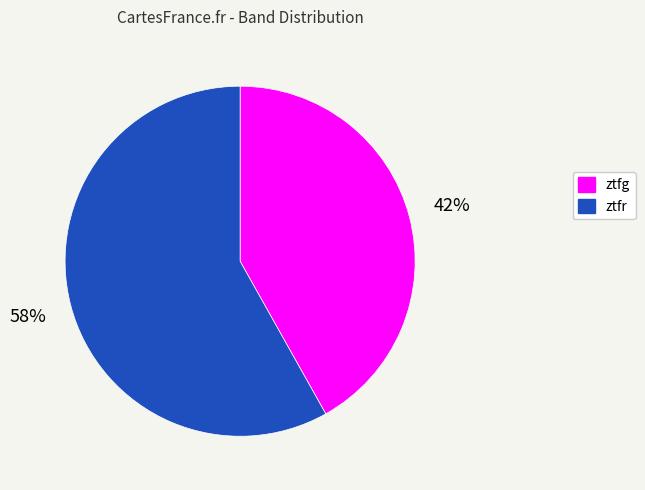

How many slices are in this pie chart?

2